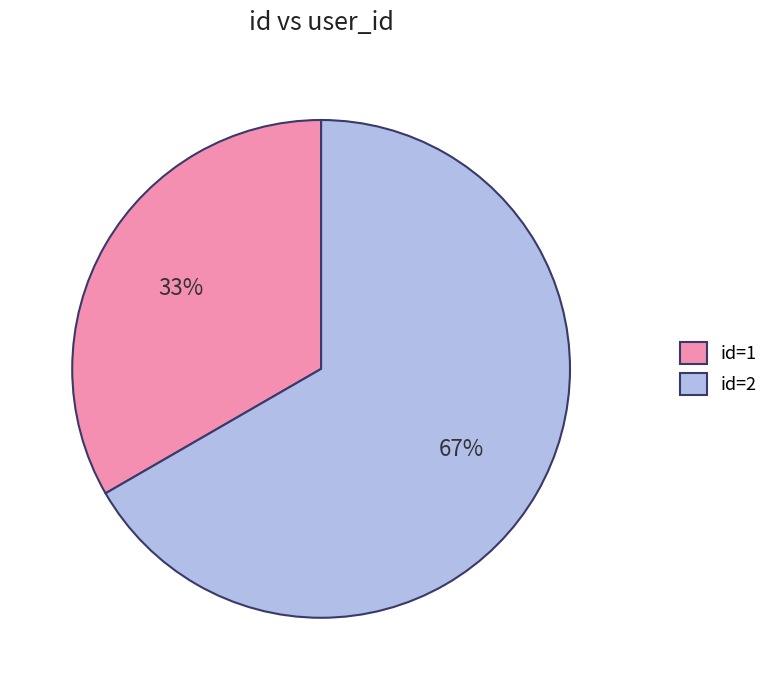

Rank the categories by value from highest to lowest.

id=2, id=1